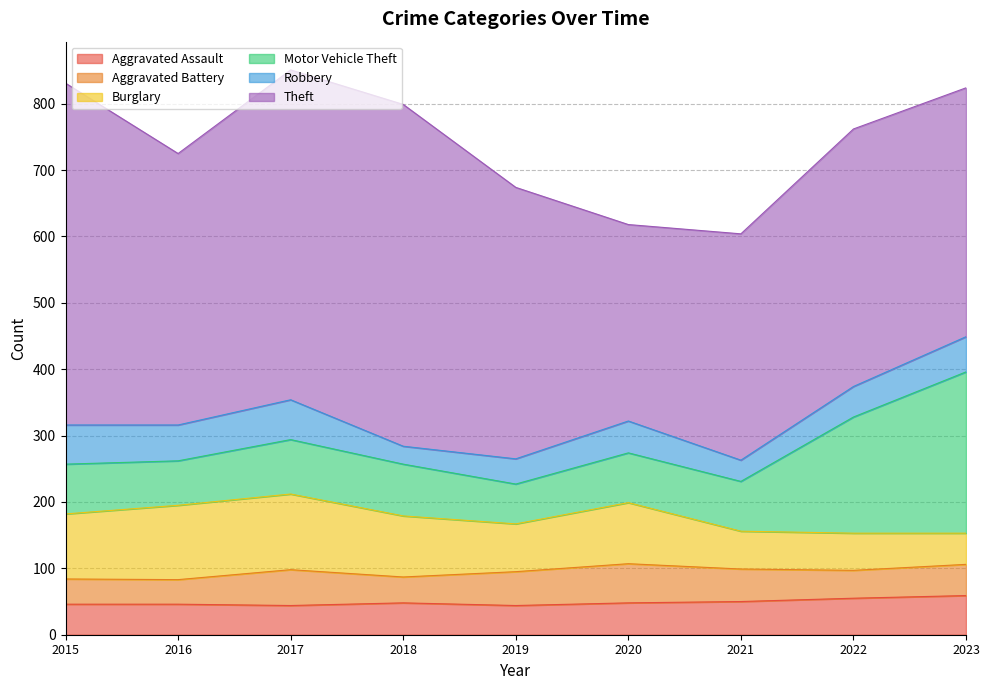

What is the average value of the Motor Vehicle Theft series?

103